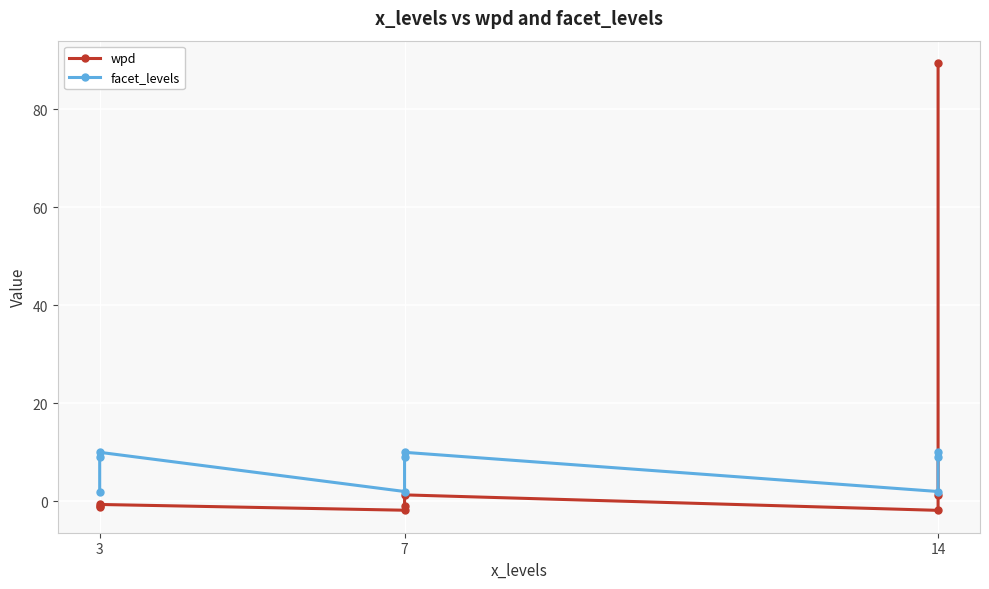

How many intersections are there between wpd and facet_levels?

1